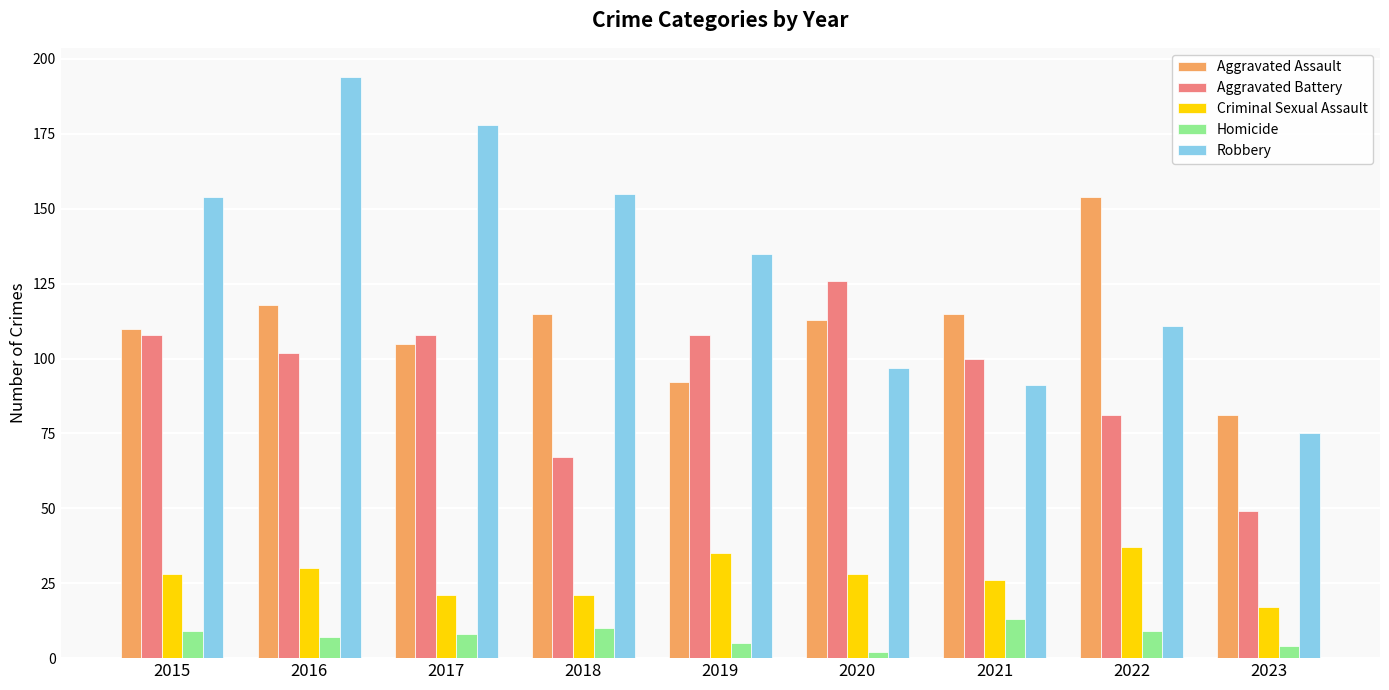

What is the difference between the maximum and second lowest values in the Aggravated Assault series?

62